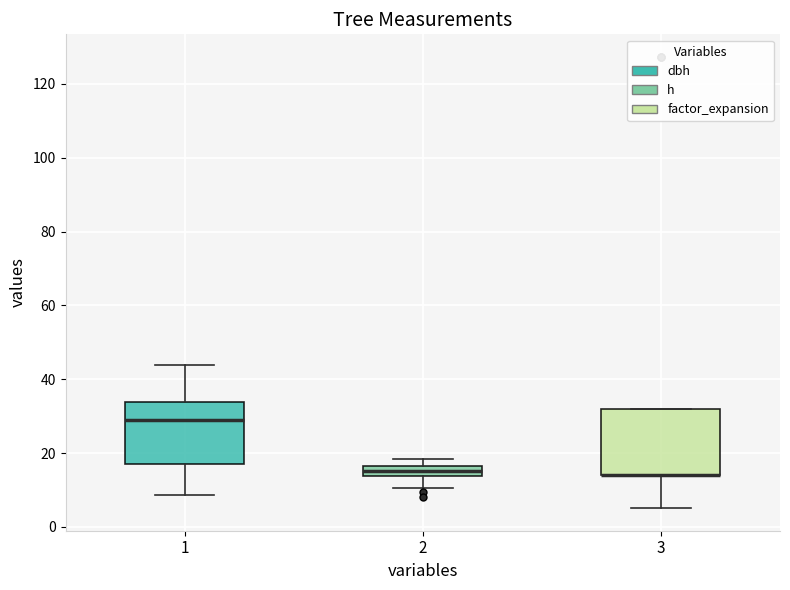

Where does the upper whisker of the box at x = 1 end on the y-axis? The values are not printed on the chart, so give them approximately, as read against the axis.

44